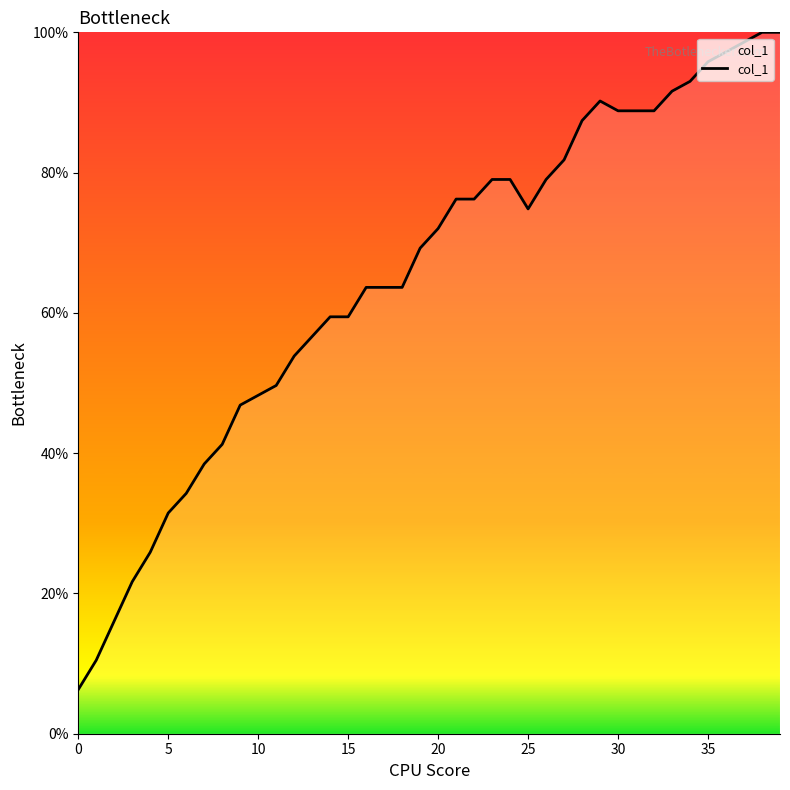

What is the greatest value displayed?

100.0